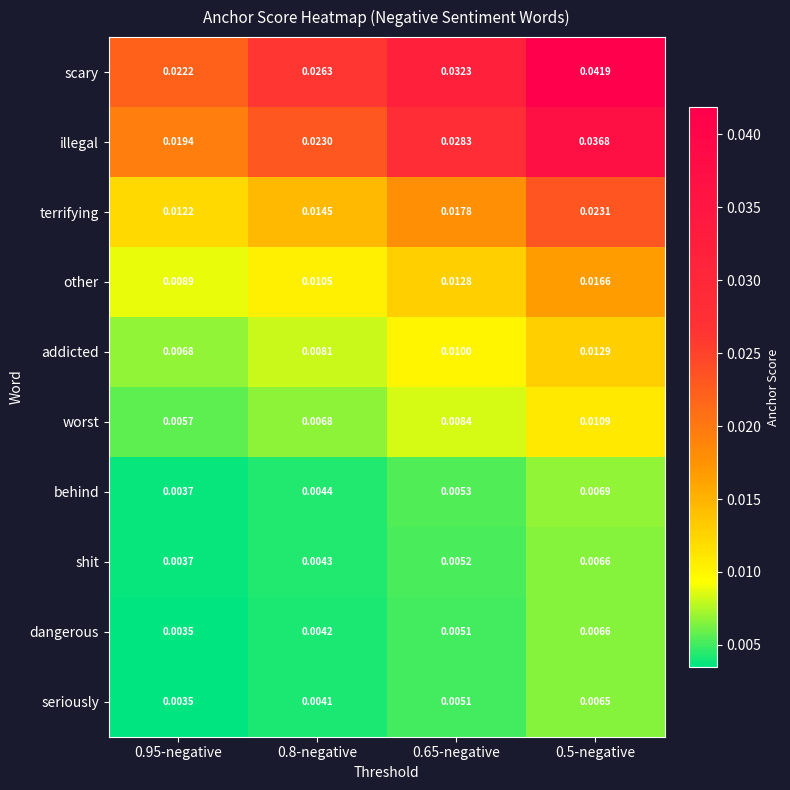

Which series has the largest range (max minus min)?

scary